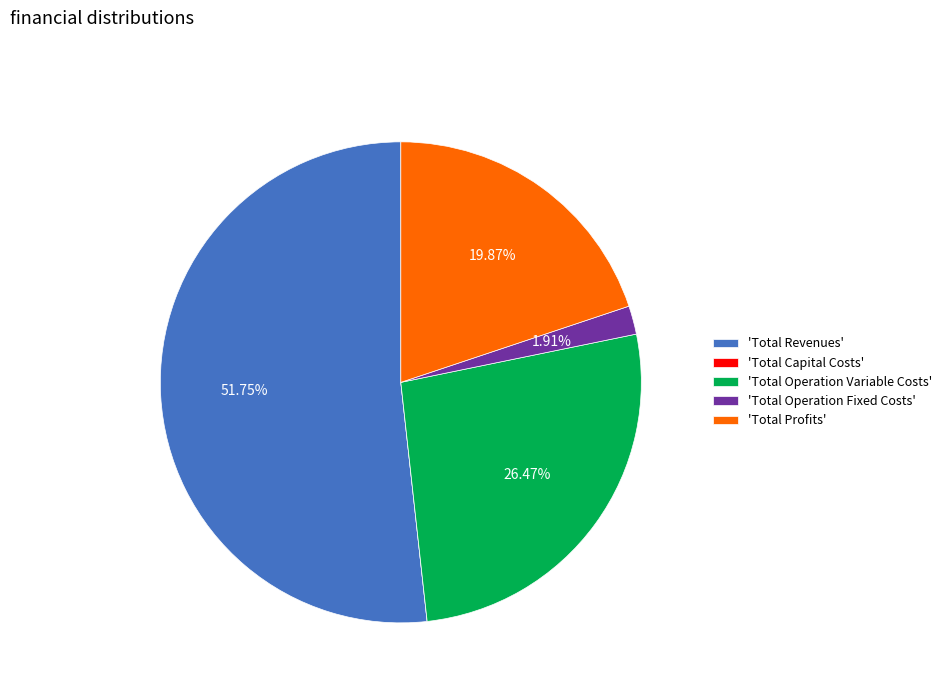

Between 'Total Operation Fixed Costs' and 'Total Operation Variable Costs', which is larger?

'Total Operation Variable Costs'